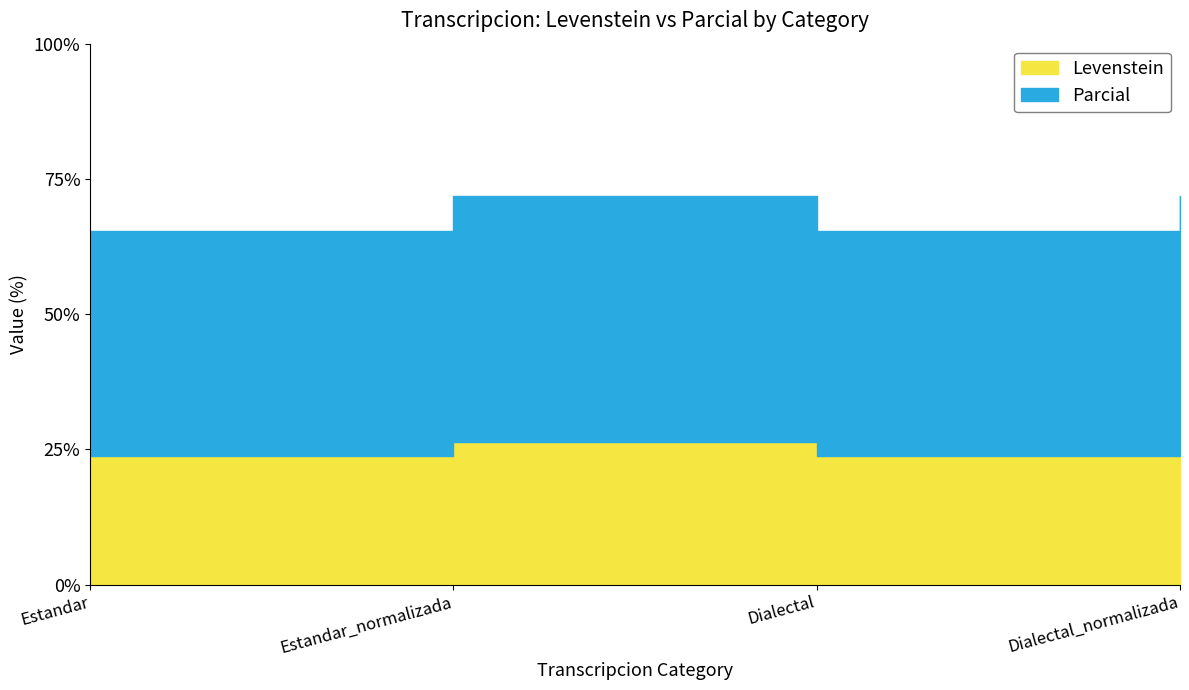

Rank the series by their average value, from lowest to highest.

Levenstein, Parcial